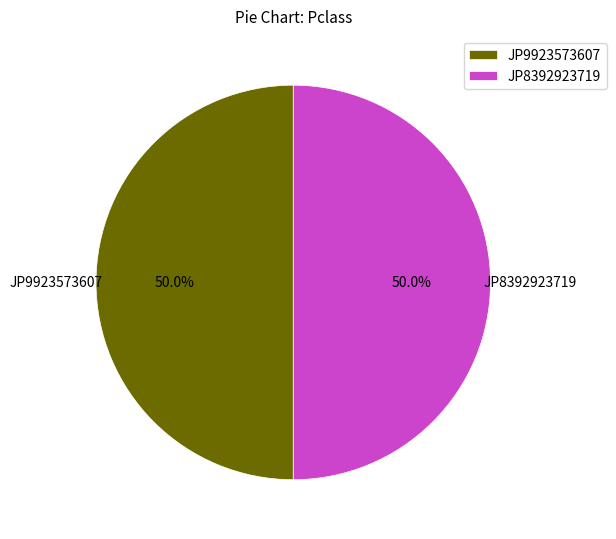

To the nearest percent, what percentage of the pie is JP8392923719?

50%